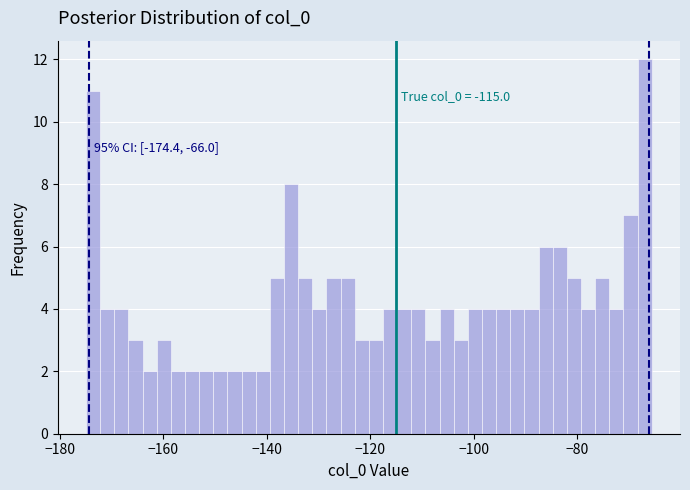

Around what value on the x-axis is the tallest bar? Give the approximate position of its centre, as read against the axis.

-66